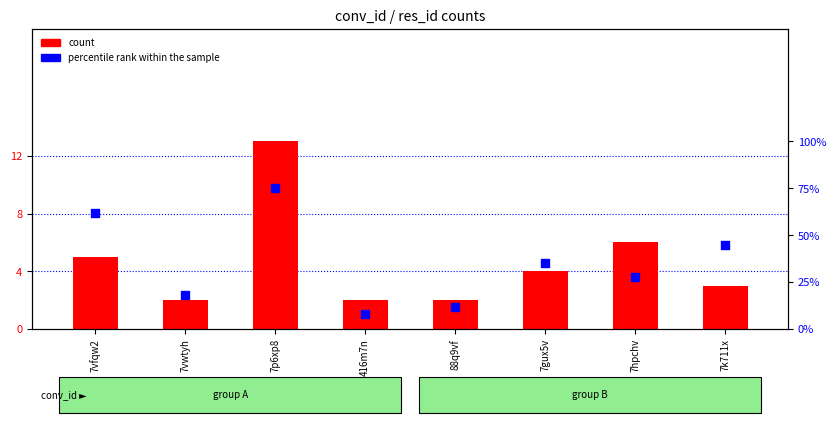

What are all the series names shown in the legend?

count, percentile rank within the sample